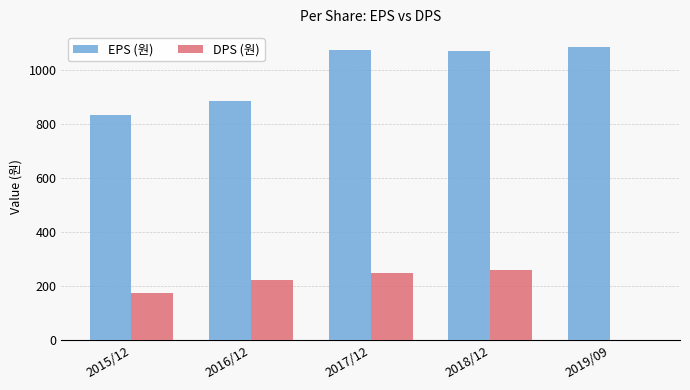

Which series has the largest total across all categories?

EPS (원)